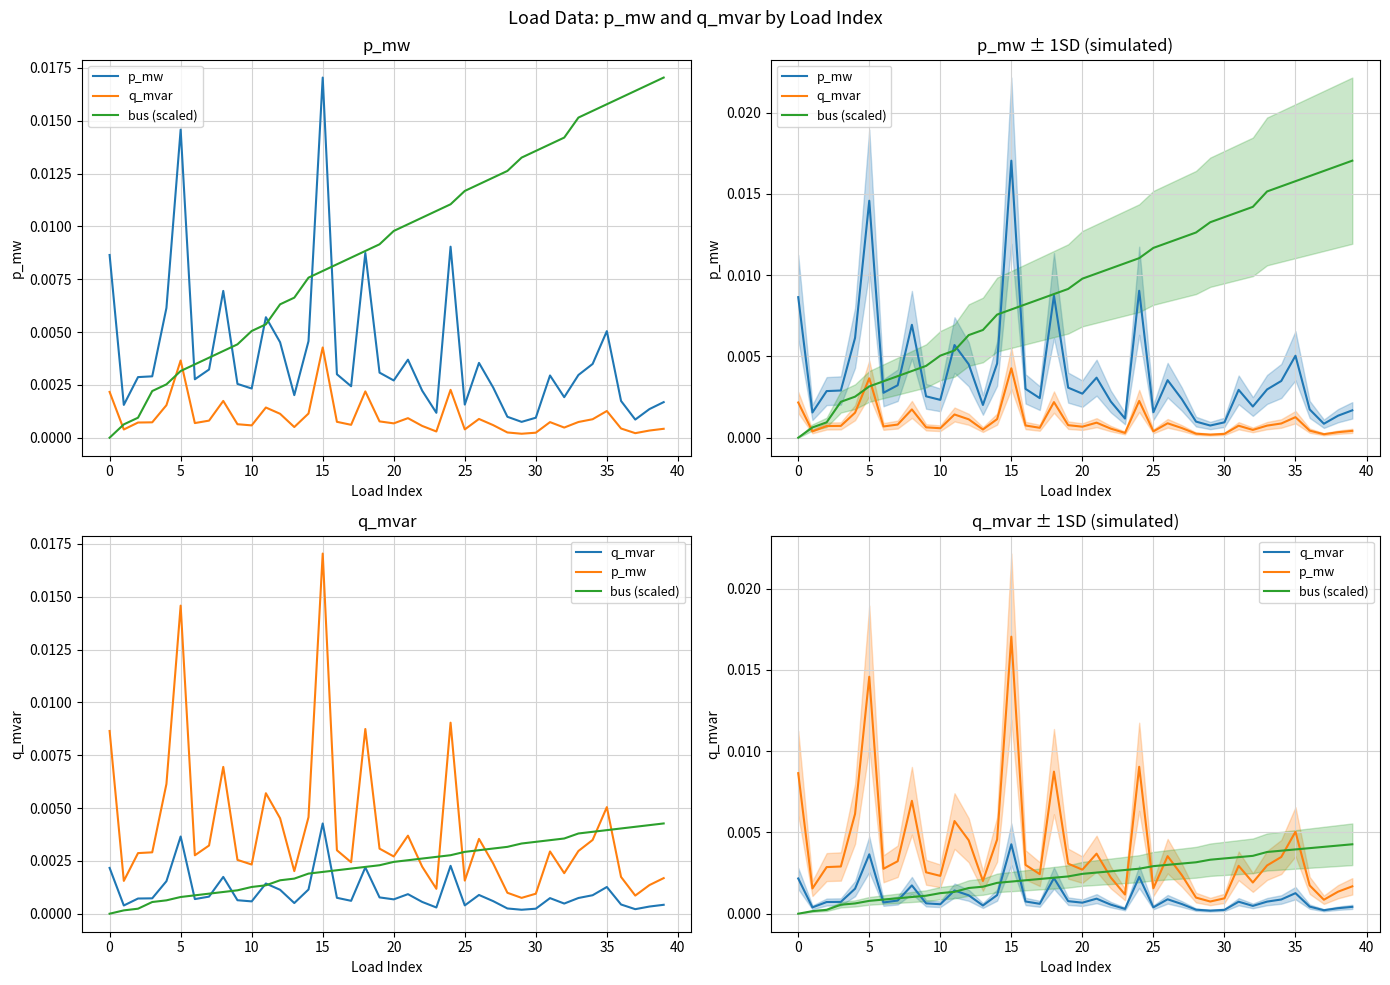

List the series in order of their overall mean, highest first.

p_mw, bus (scaled), q_mvar